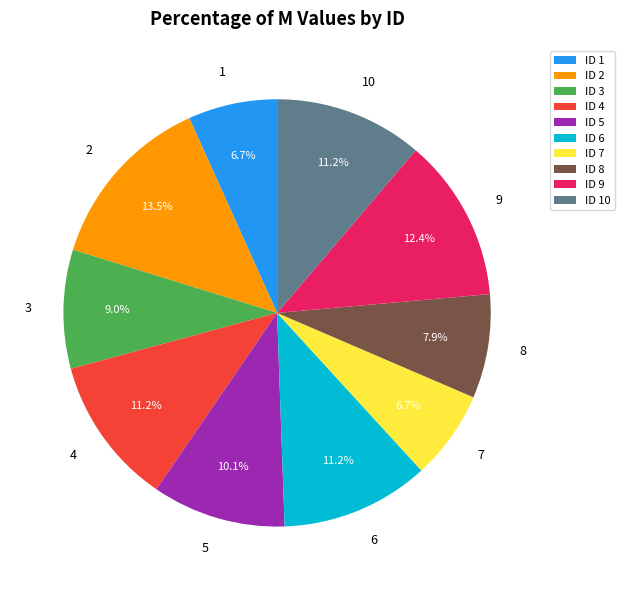

Does any single category account for the majority?

No